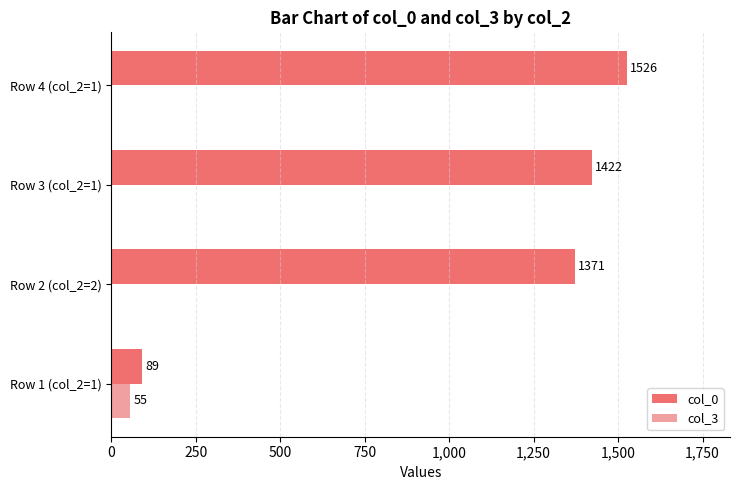

What is the sum of all col_3 values?

55